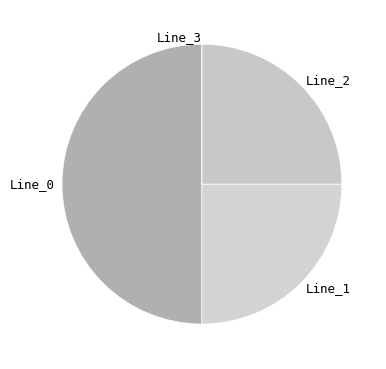

Is it true that Line_1 is 39% of the pie?

False